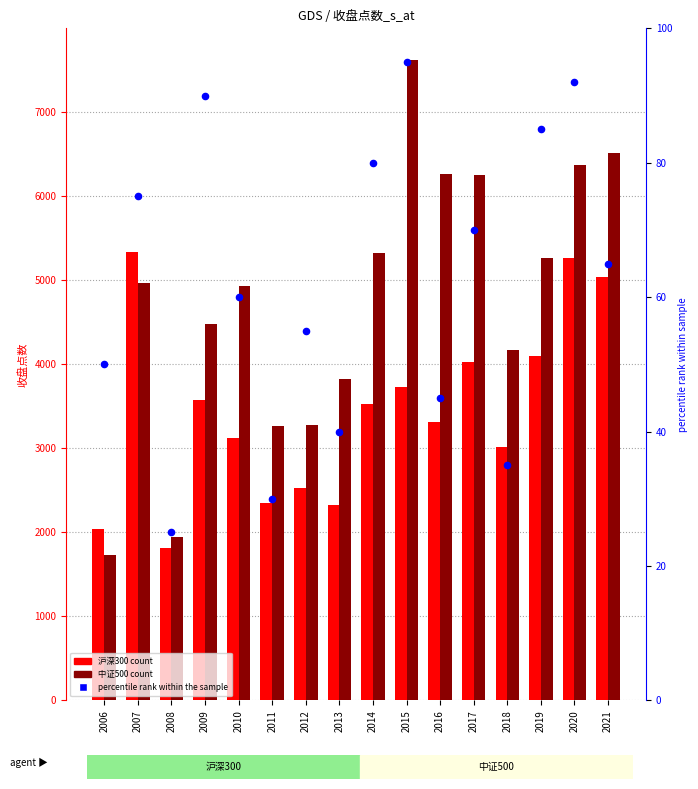

At which category is the sum across all series the highest?

2020